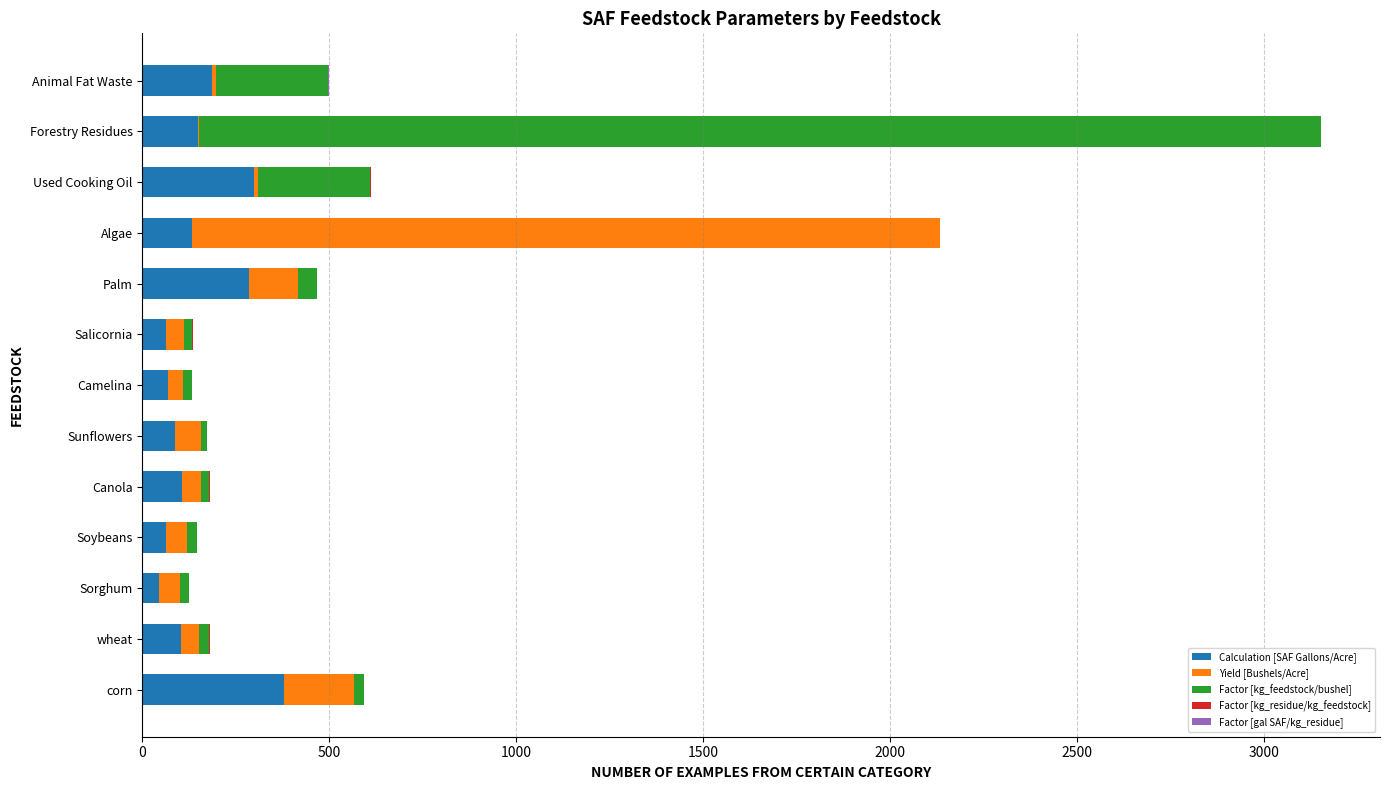

At which category is the sum across all series the highest?

Forestry Residues